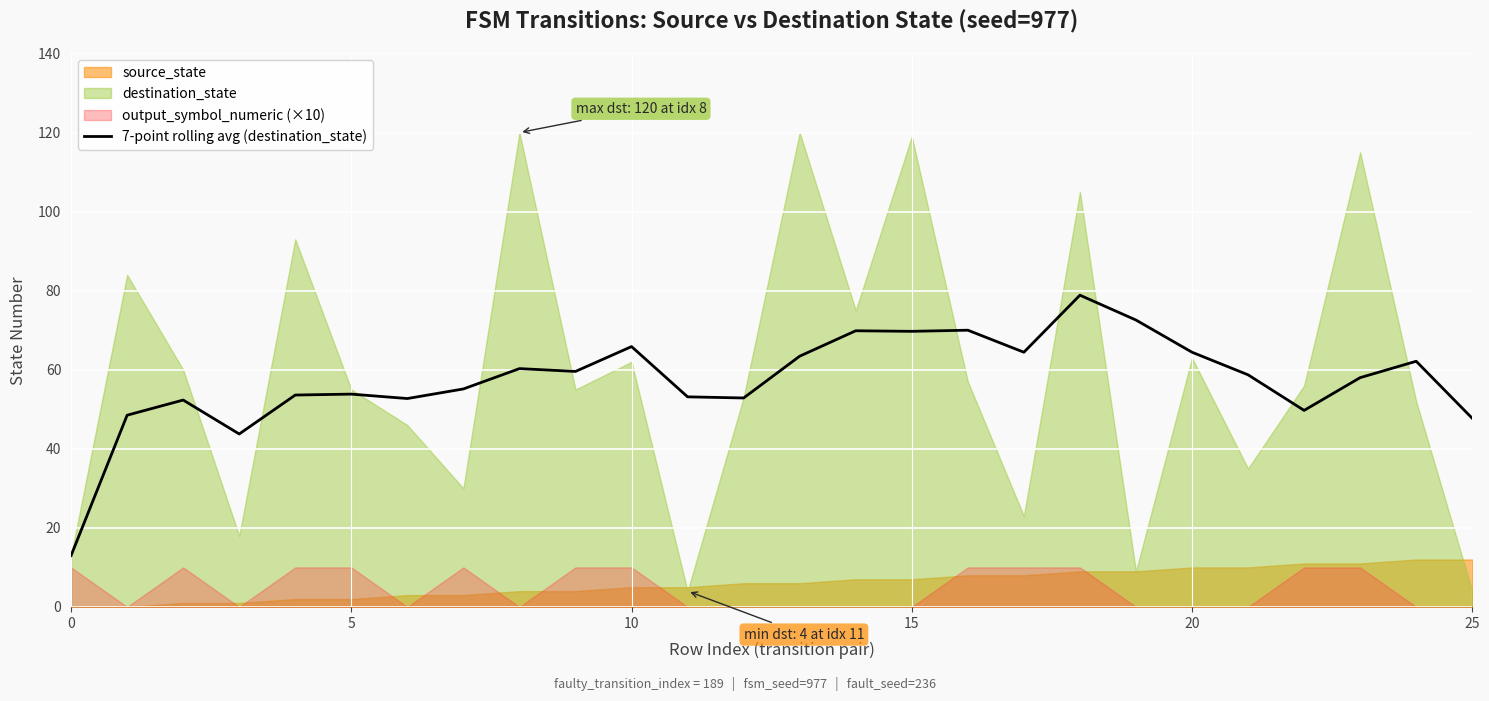

Read the value at 8.

60.3